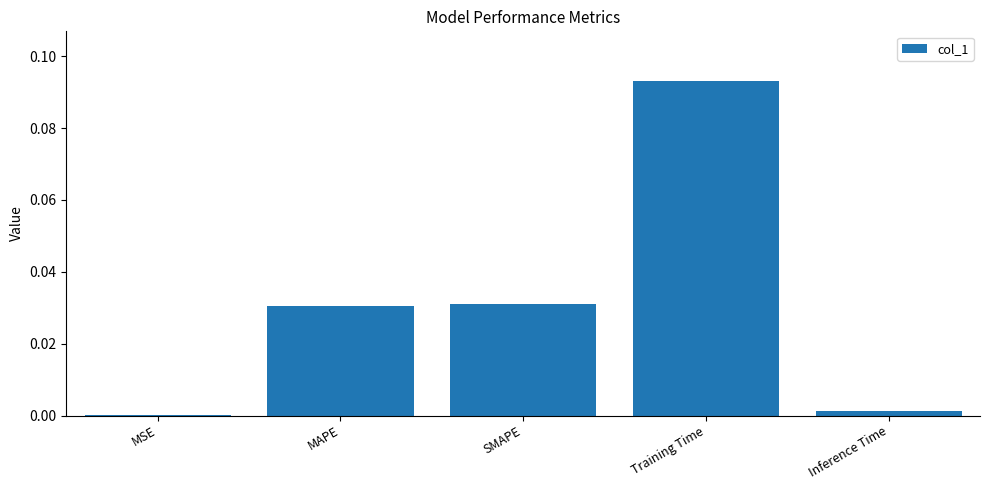

The chart shows a value of 0.0 at SMAPE. True or false?

True